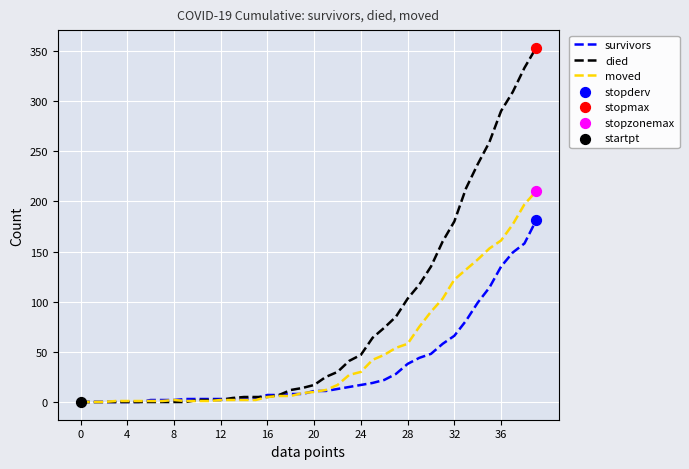

Which series has the widest spread of values?

died